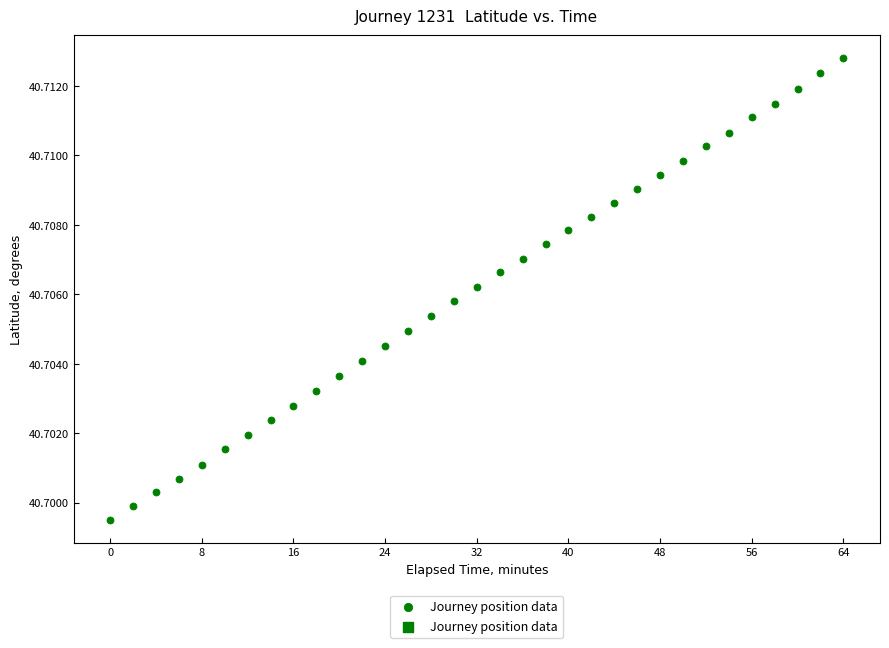

How many points are shown in the scatter plot?

33